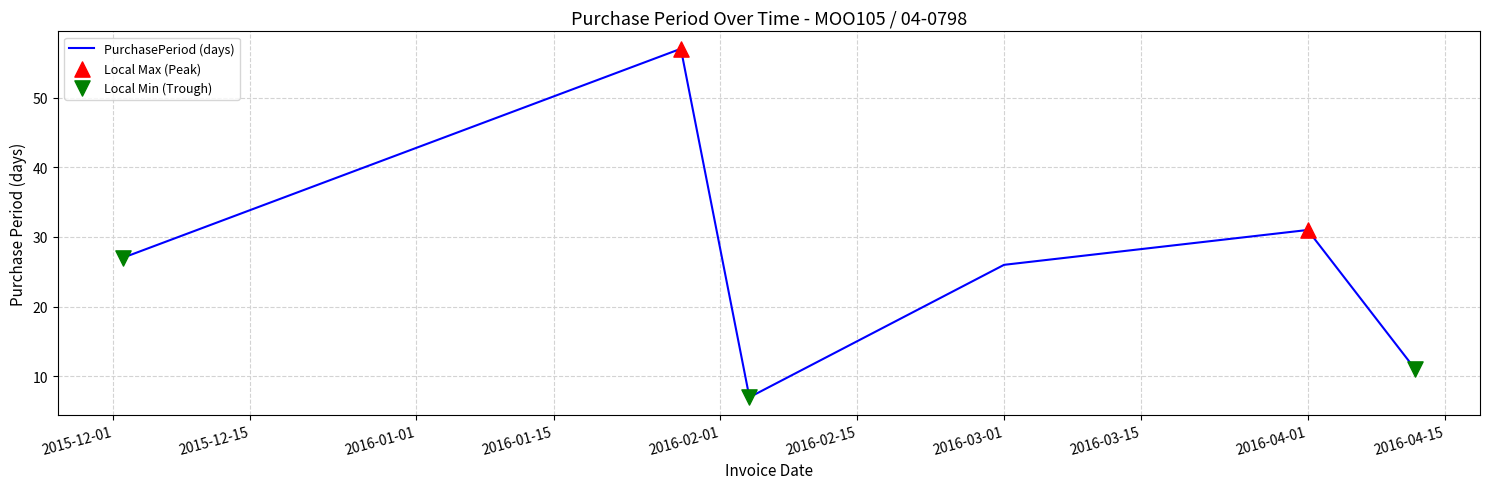

What is the smallest value displayed?

7